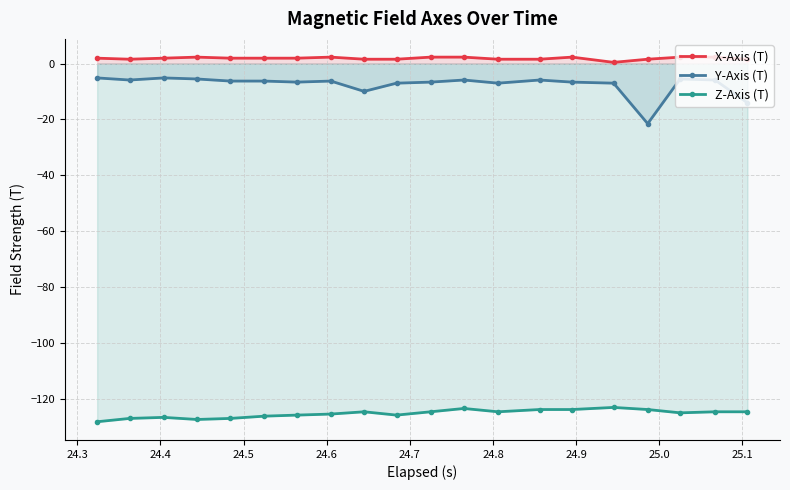

True or false: X-Axis (T) and Y-Axis (T) cross at least once.

False